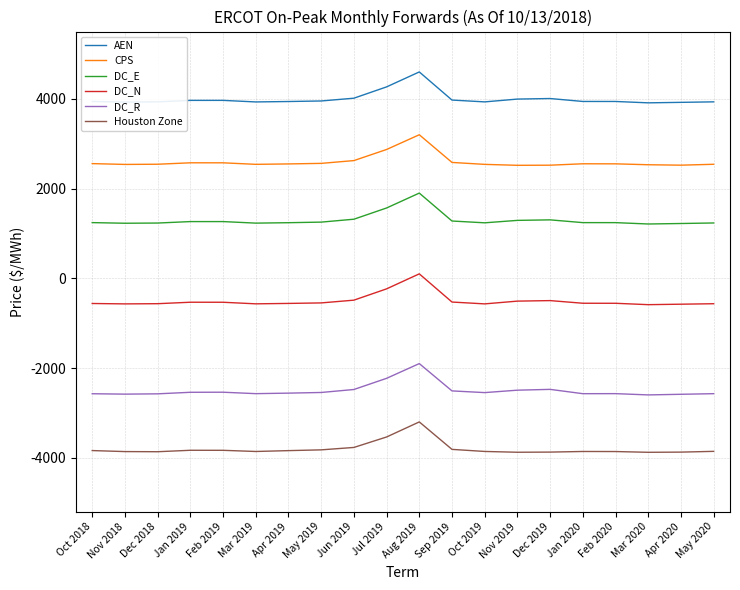

What is the smallest value displayed?

-3877.1